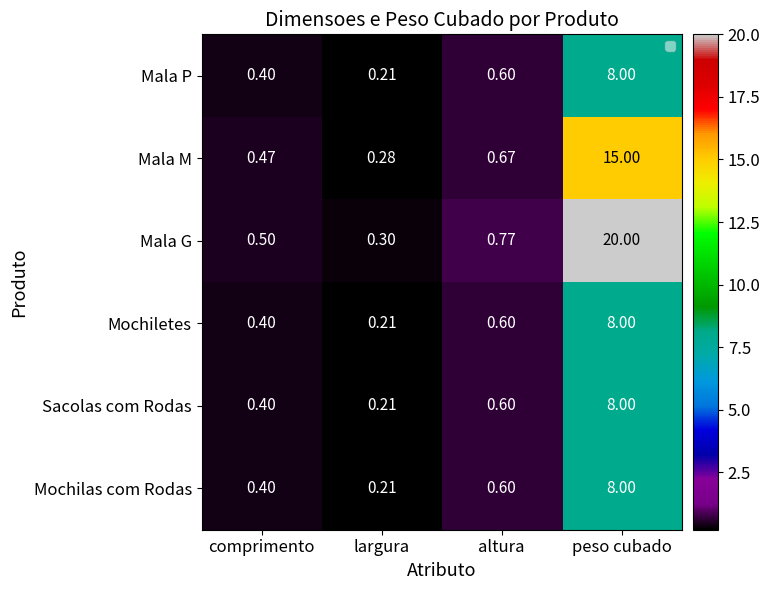

What is the difference between the second highest and minimum values in the Mala P series?

0.4